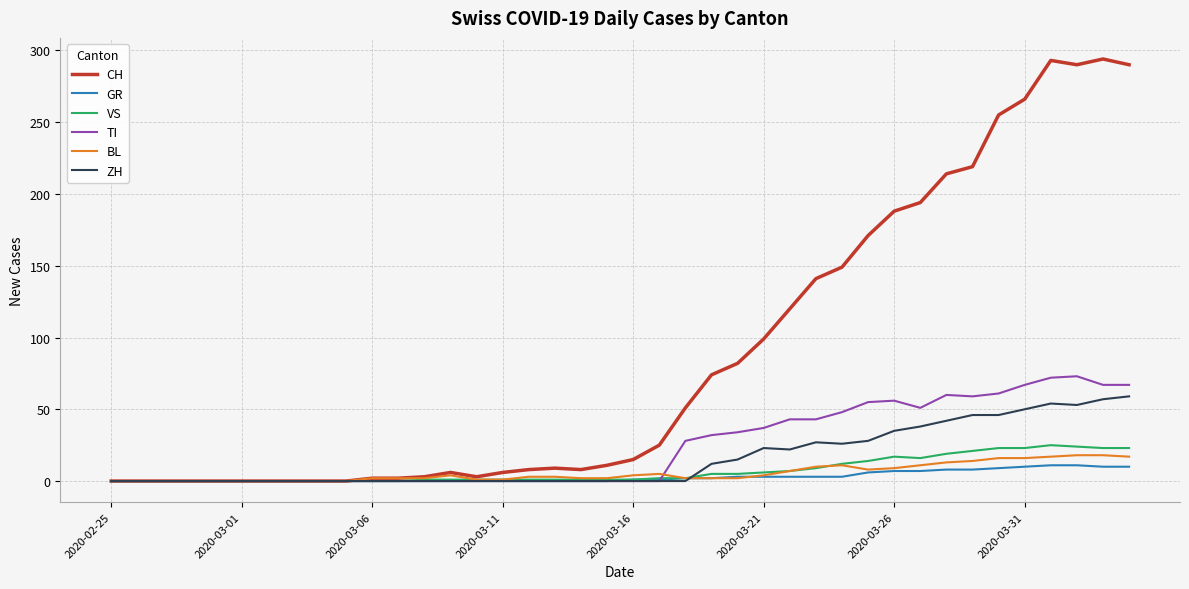

What is the average value of the CH series?

87